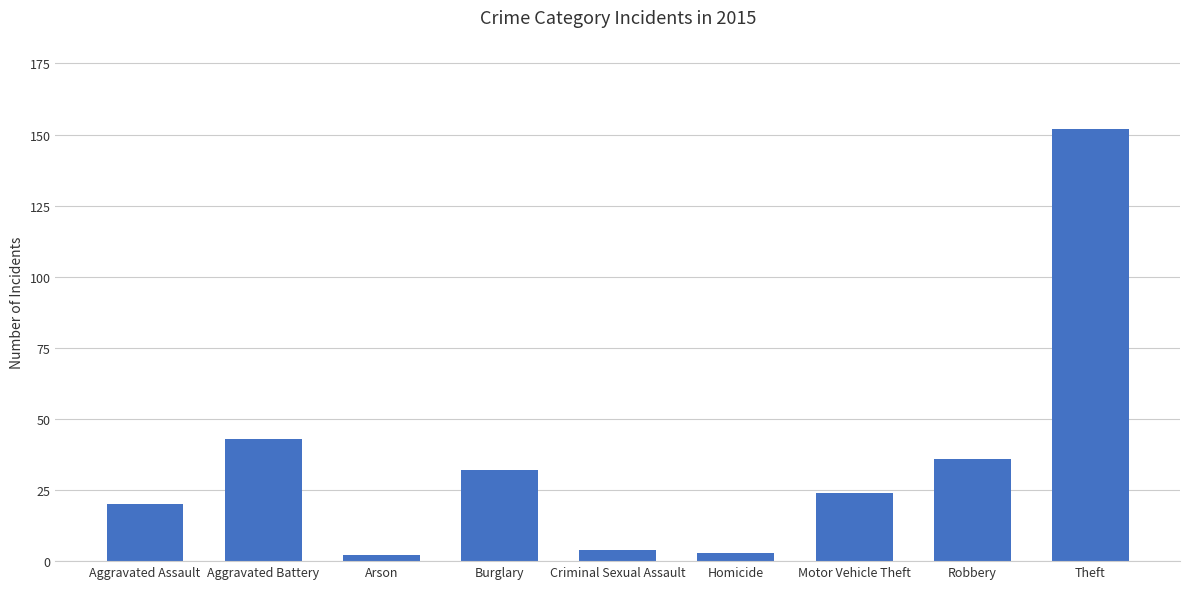

Reading left to right, what are all the values shown in this chart?

Aggravated Assault=20	Aggravated Battery=43	Arson=2	Burglary=32	Criminal Sexual Assault=4	Homicide=3	Motor Vehicle Theft=24	Robbery=36	Theft=152